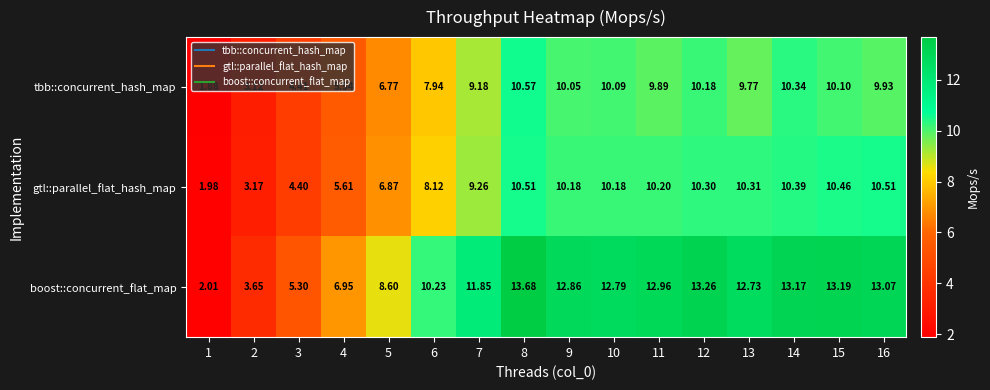

Which series has the largest total across all categories?

boost::concurrent_flat_map